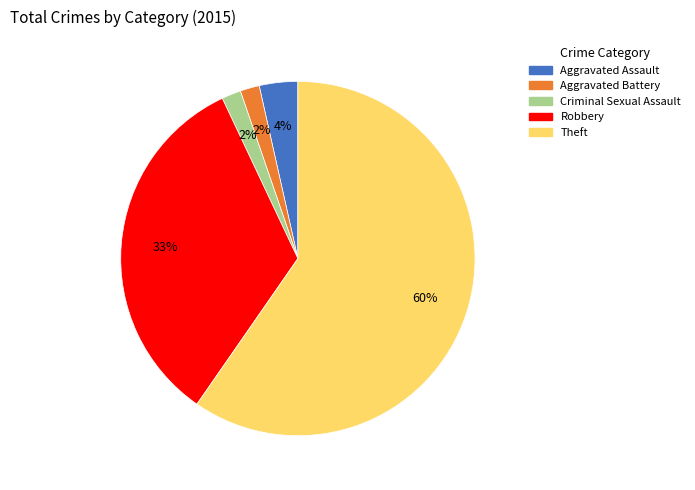

To the nearest percent, what is the combined percentage of Aggravated Assault and Robbery?

37%